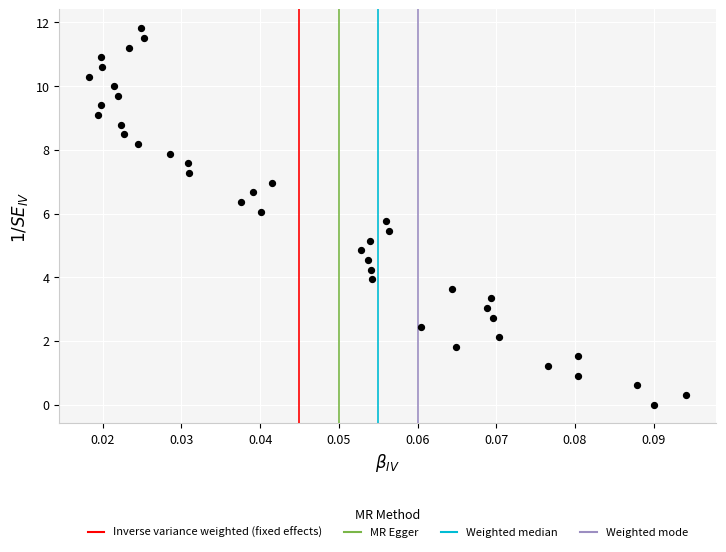

What is the range of Y values (max minus min)?

11.8